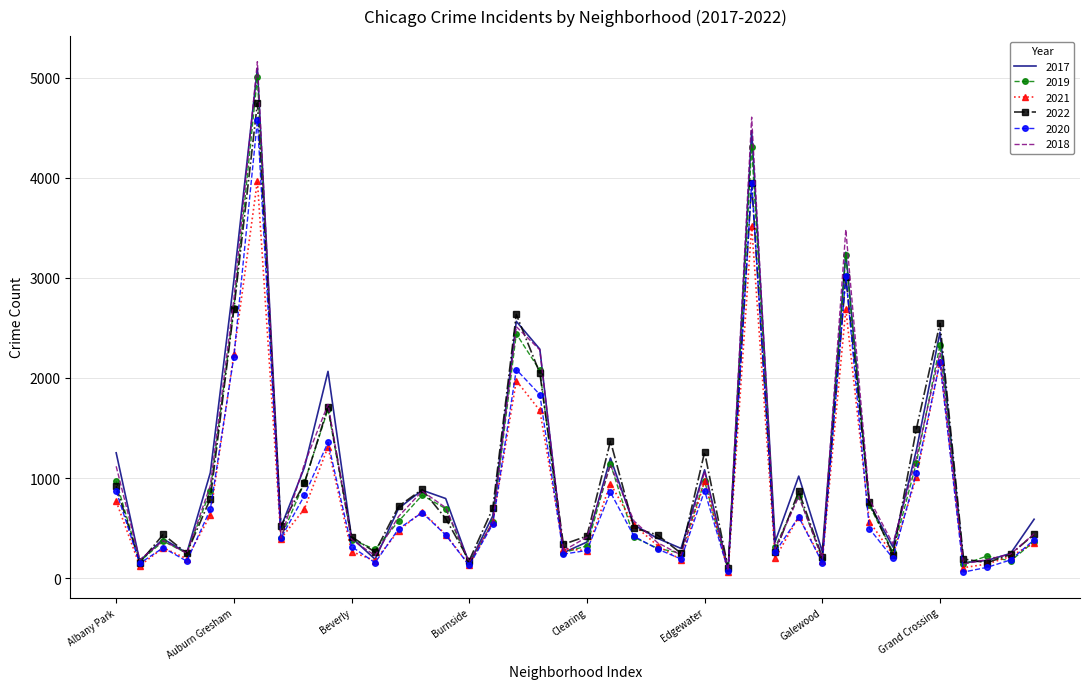

Which series has the largest range (max minus min)?

2018